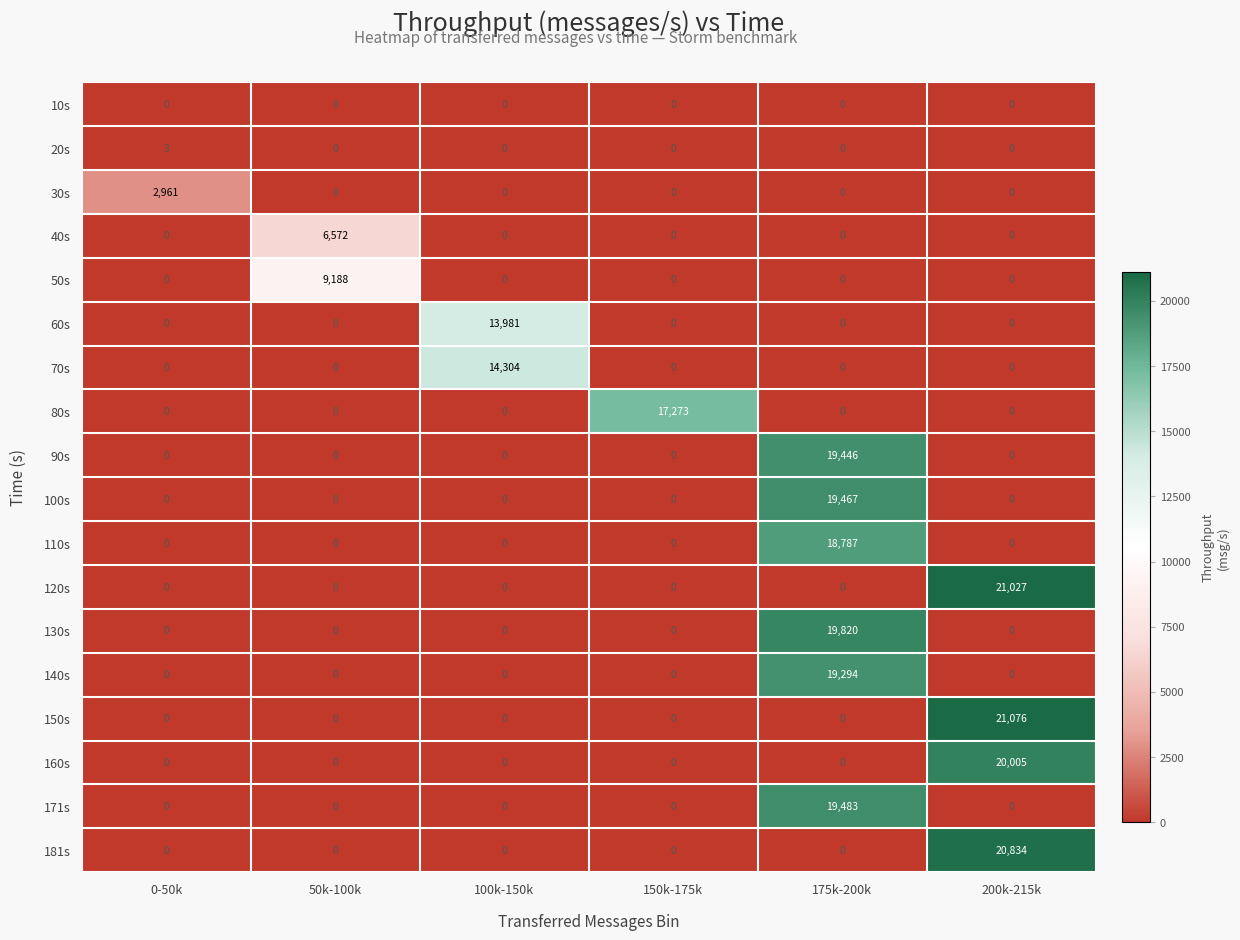

Rank the series by their maximum value, from lowest to highest.

10s, 20s, 30s, 40s, 50s, 60s, 70s, 80s, 110s, 140s, 90s, 100s, 171s, 130s, 160s, 181s, 120s, 150s